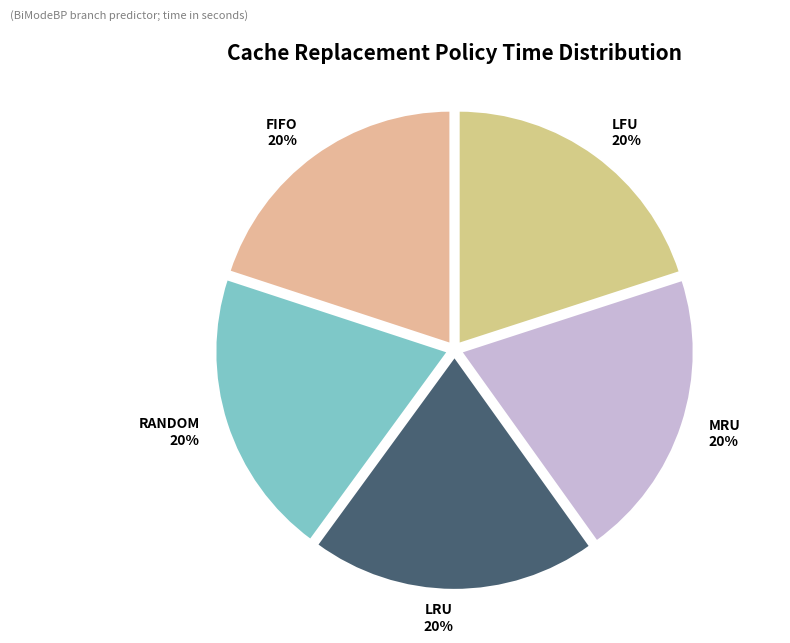

How many segments does this pie chart have?

5